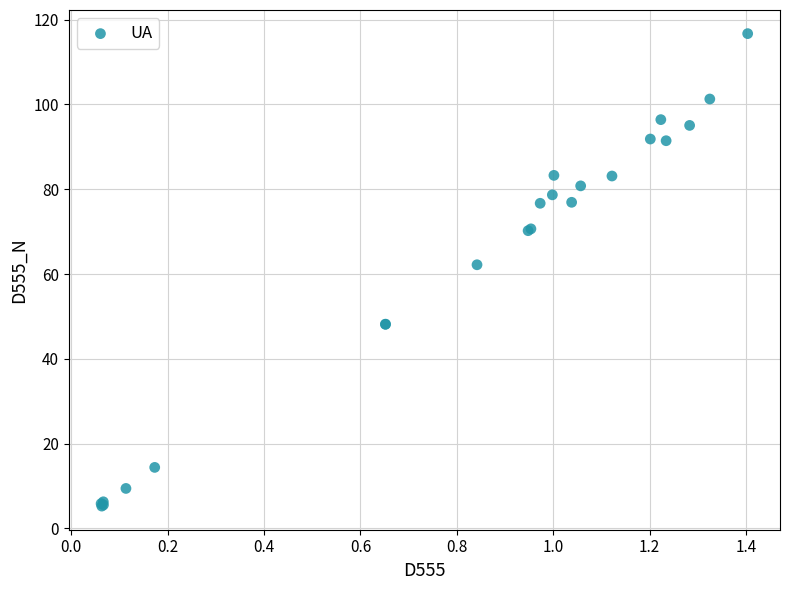

What Y value in the scatter plot is closest to 60?

62.2